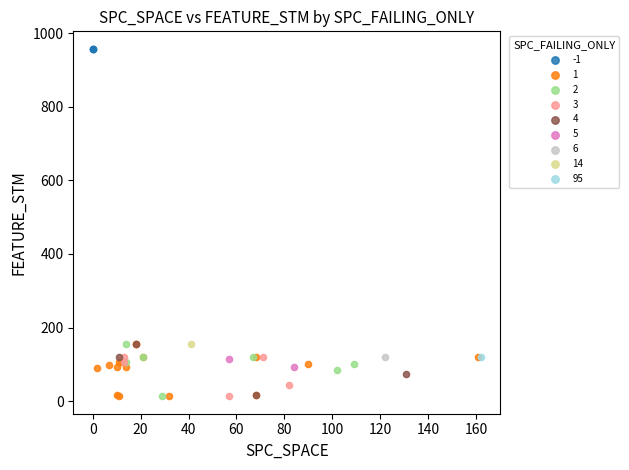

What are all the series names shown in the legend?

-1, 1, 2, 3, 4, 5, 6, 14, 95